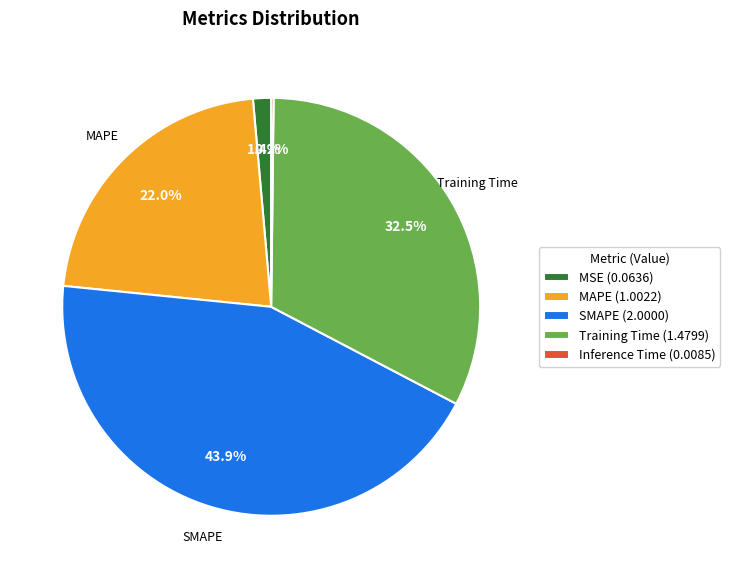

Which has a higher value, MAPE or MSE?

MAPE